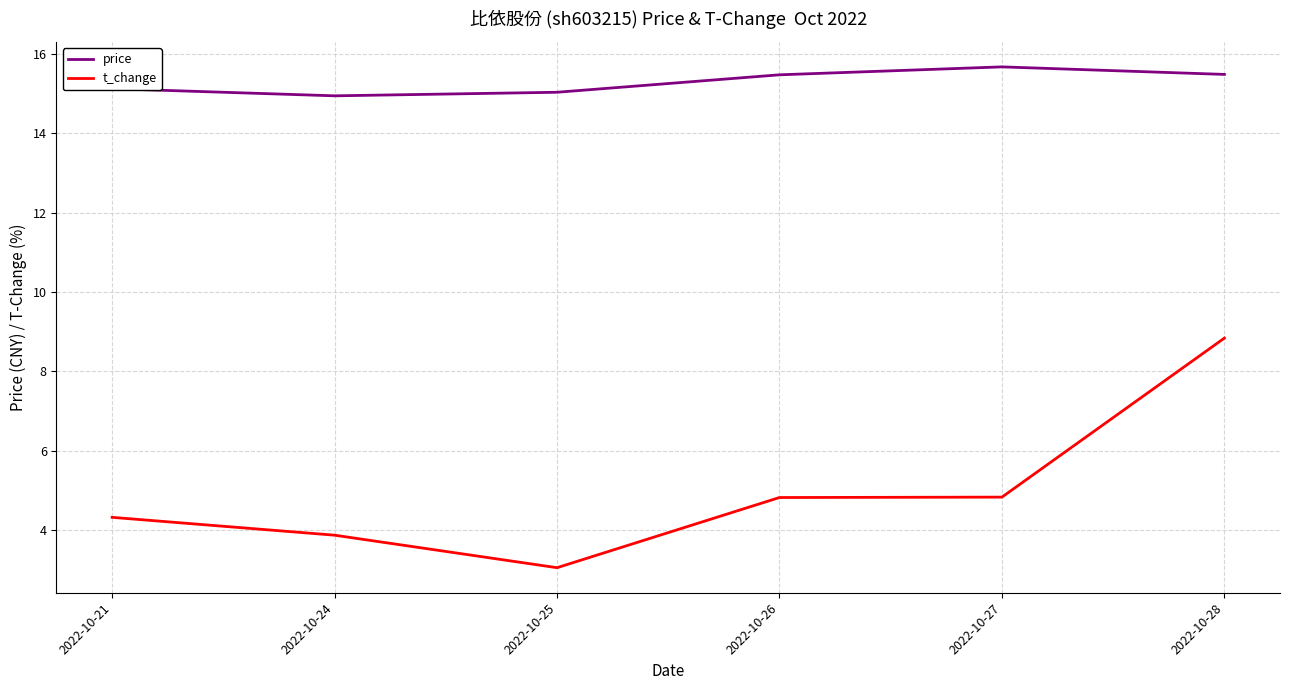

Which series changed the most between 2022-10-21 and 2022-10-25?

t_change